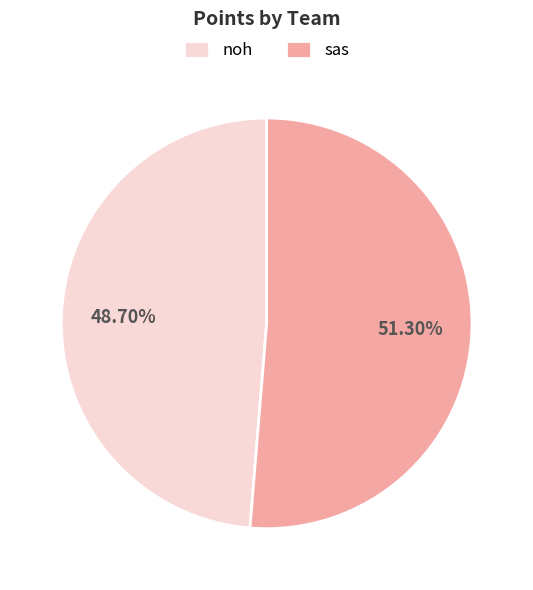

Is there a majority slice in this chart?

Yes